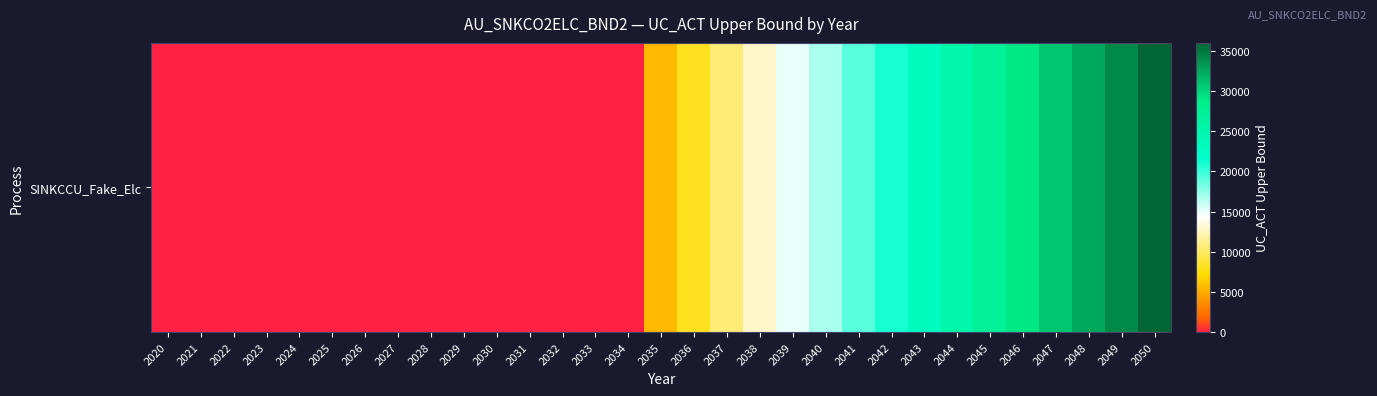

What is the difference between the maximum and second lowest values?

36015.3